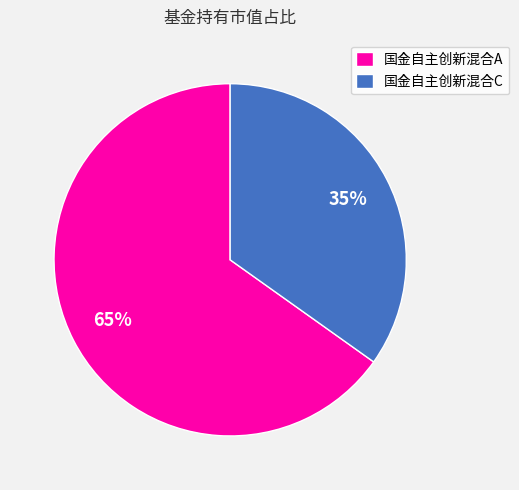

Does 国金自主创新混合A represent more than half of the total?

Yes